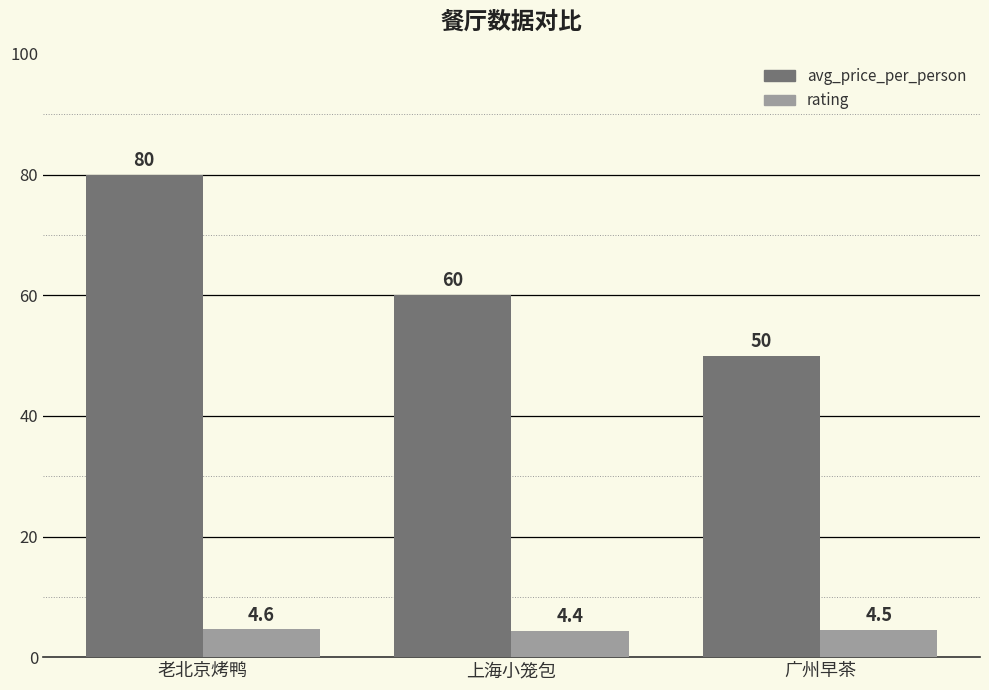

List the series in order of their overall mean, lowest first.

rating, avg_price_per_person